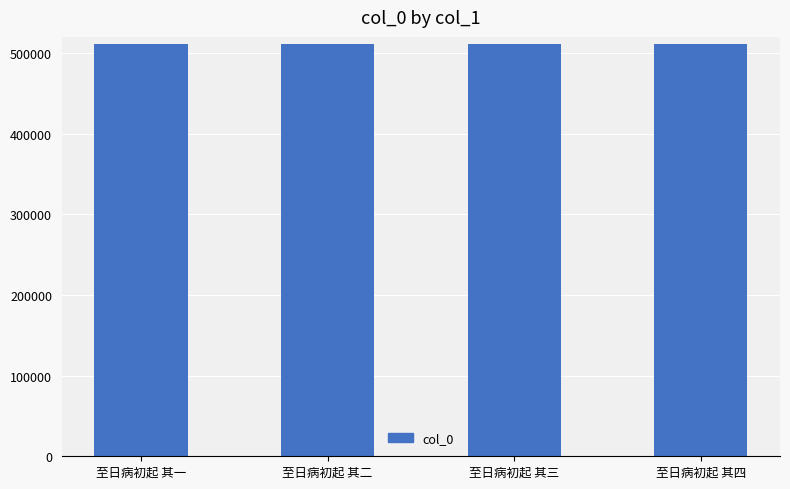

What is the smallest value displayed?

510987